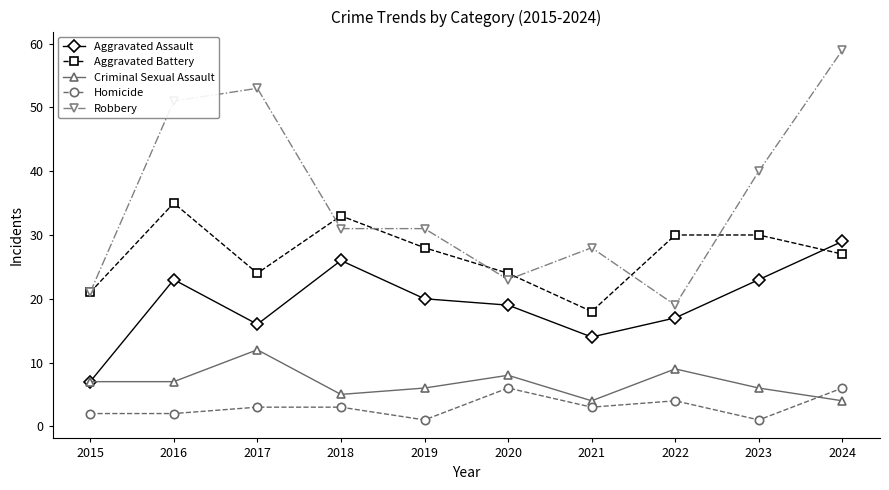

Rank the series by their maximum value, from highest to lowest.

Robbery, Aggravated Battery, Aggravated Assault, Criminal Sexual Assault, Homicide